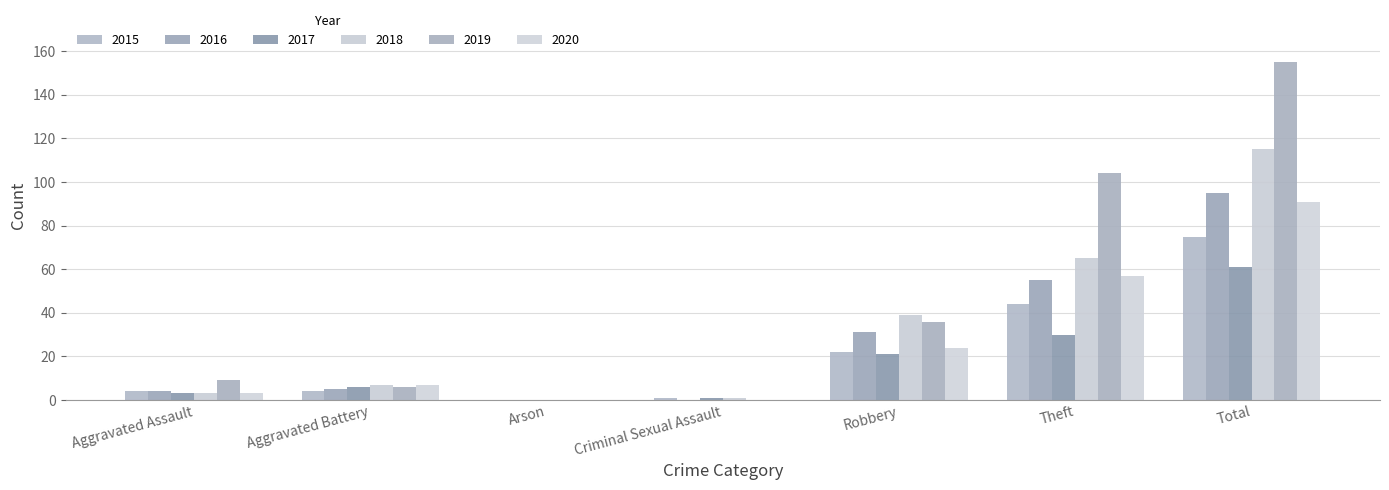

Is the value of 2015 at Robbery greater than the value of 2019 at Criminal Sexual Assault?

Yes